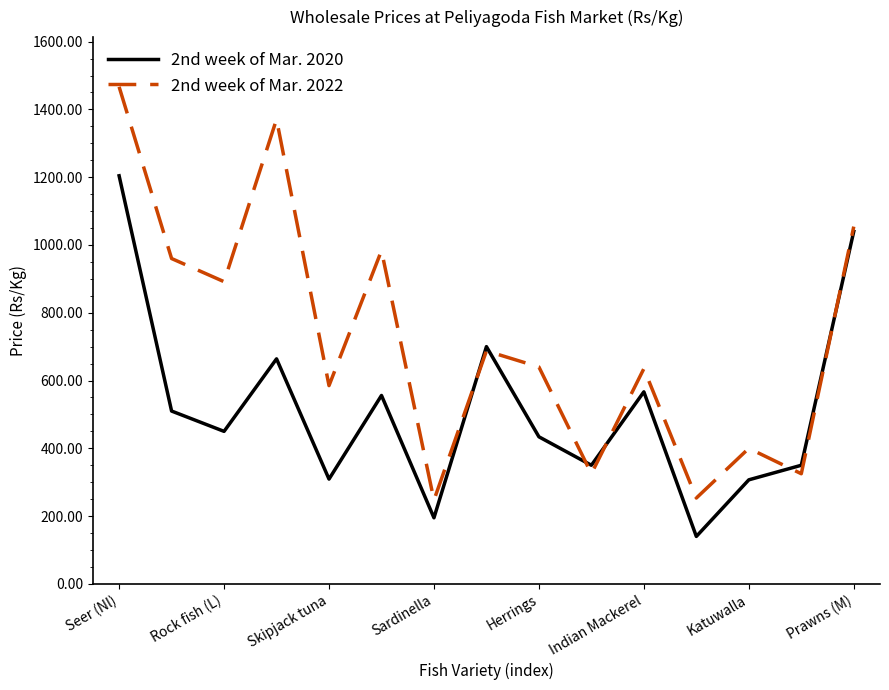

Which series has the largest range (max minus min)?

2nd week of Mar. 2022